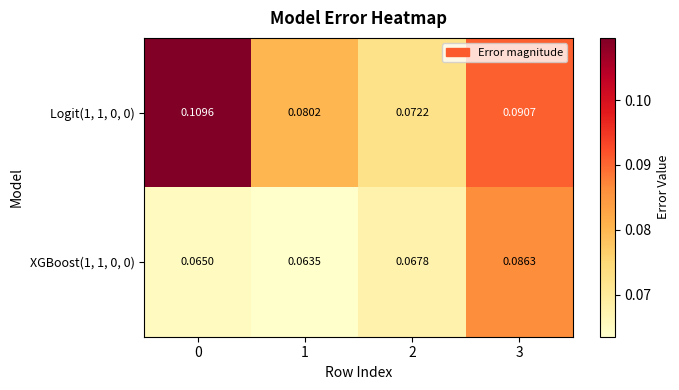

At how many categories does at least one series exceed 0?

4